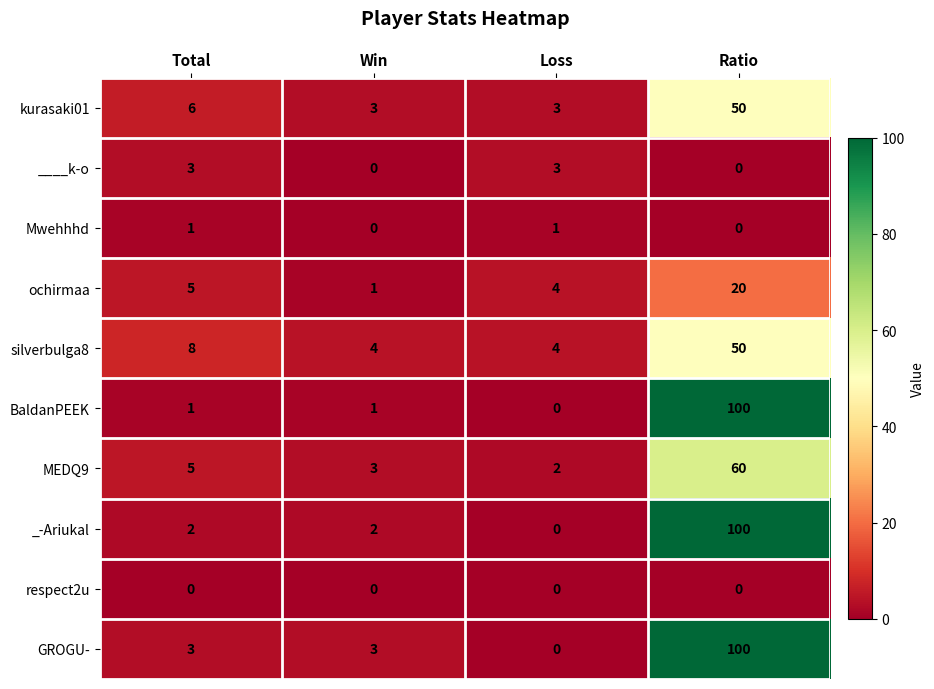

Between Total and Loss, which series saw the biggest shift?

silverbulga8